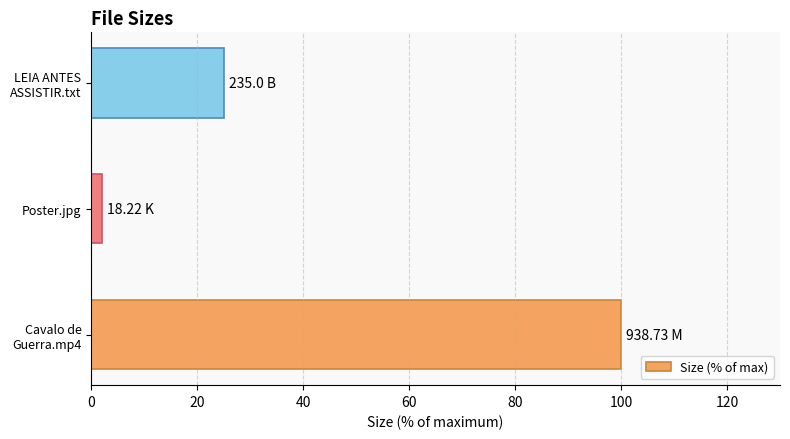

List the labels in order of value, smallest first.

Poster.jpg, LEIA ANTES
ASSISTIR.txt, Cavalo de
Guerra.mp4